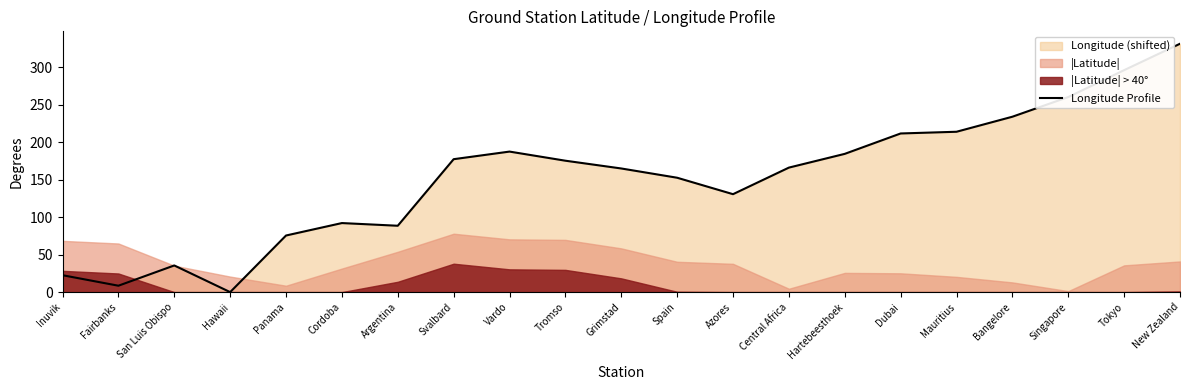

Does the chart display data point markers on the line(s)?

No